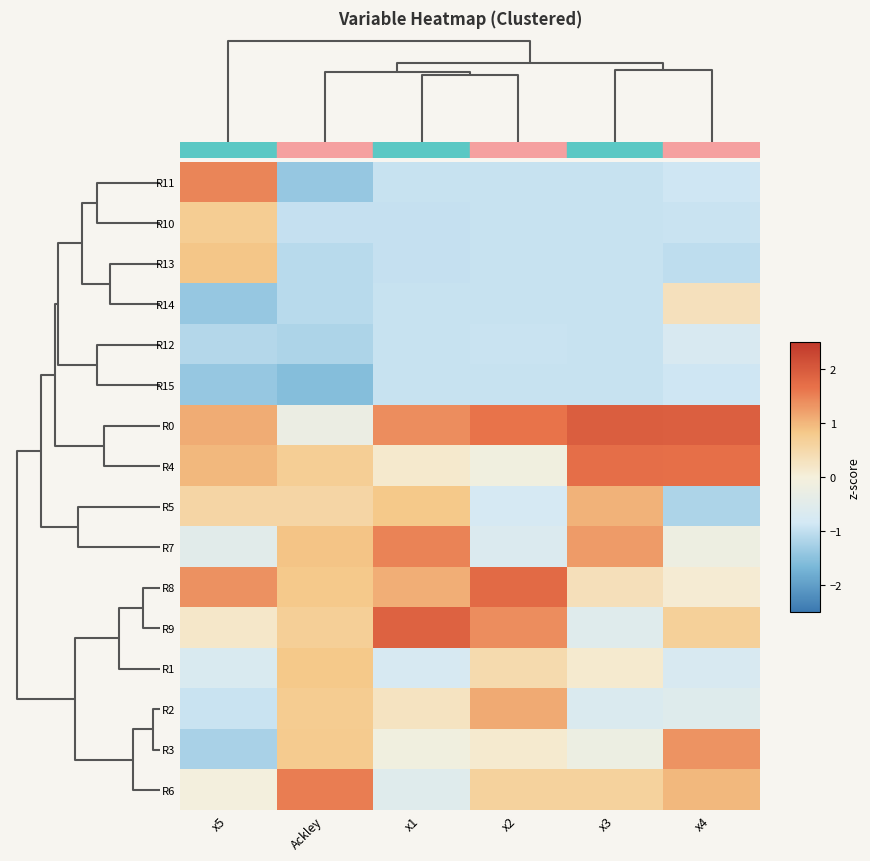

Reading left to right, extract all data points from this chart.

R11: x5=1.5	Ackley=-1.4	x1=-0.9	x2=-0.9	x3=-0.9	x4=-0.9
R10: x5=0.7	Ackley=-1.0	x1=-1.0	x2=-0.9	x3=-0.9	x4=-0.9
R13: x5=0.9	Ackley=-1.1	x1=-1.0	x2=-0.9	x3=-0.9	x4=-1.0
R14: x5=-1.4	Ackley=-1.1	x1=-0.9	x2=-0.9	x3=-0.9	x4=0.3
R12: x5=-1.1	Ackley=-1.2	x1=-0.9	x2=-0.9	x3=-0.9	x4=-0.7
R15: x5=-1.4	Ackley=-1.6	x1=-0.9	x2=-0.9	x3=-0.9	x4=-0.9
R0: x5=1.1	Ackley=-0.2	x1=1.4	x2=1.7	x3=1.9	x4=1.9
R4: x5=1.0	Ackley=0.7	x1=0.1	x2=-0.1	x3=1.7	x4=1.7
R5: x5=0.6	Ackley=0.6	x1=0.8	x2=-0.8	x3=1.0	x4=-1.2
R7: x5=-0.5	Ackley=0.9	x1=1.5	x2=-0.6	x3=1.3	x4=-0.2
R8: x5=1.4	Ackley=0.8	x1=1.1	x2=1.8	x3=0.3	x4=0.1
R9: x5=0.2	Ackley=0.7	x1=1.9	x2=1.4	x3=-0.5	x4=0.7
R1: x5=-0.7	Ackley=0.8	x1=-0.7	x2=0.5	x3=0.1	x4=-0.7
R2: x5=-0.9	Ackley=0.7	x1=0.3	x2=1.1	x3=-0.6	x4=-0.5
R3: x5=-1.2	Ackley=0.8	x1=-0.1	x2=0.1	x3=-0.2	x4=1.3
R6: x5=-0.0	Ackley=1.5	x1=-0.5	x2=0.6	x3=0.6	x4=1.0